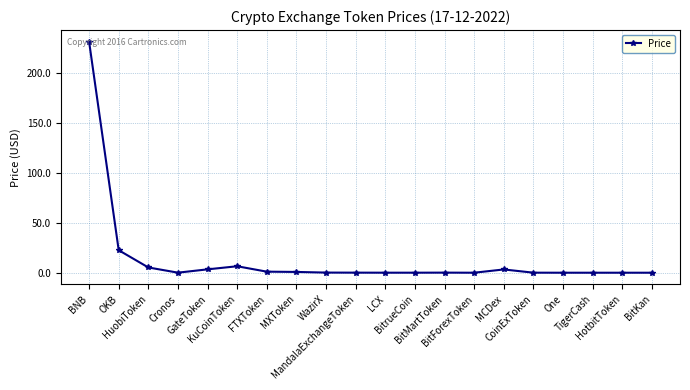

What is the maximum value shown in the chart?

231.1